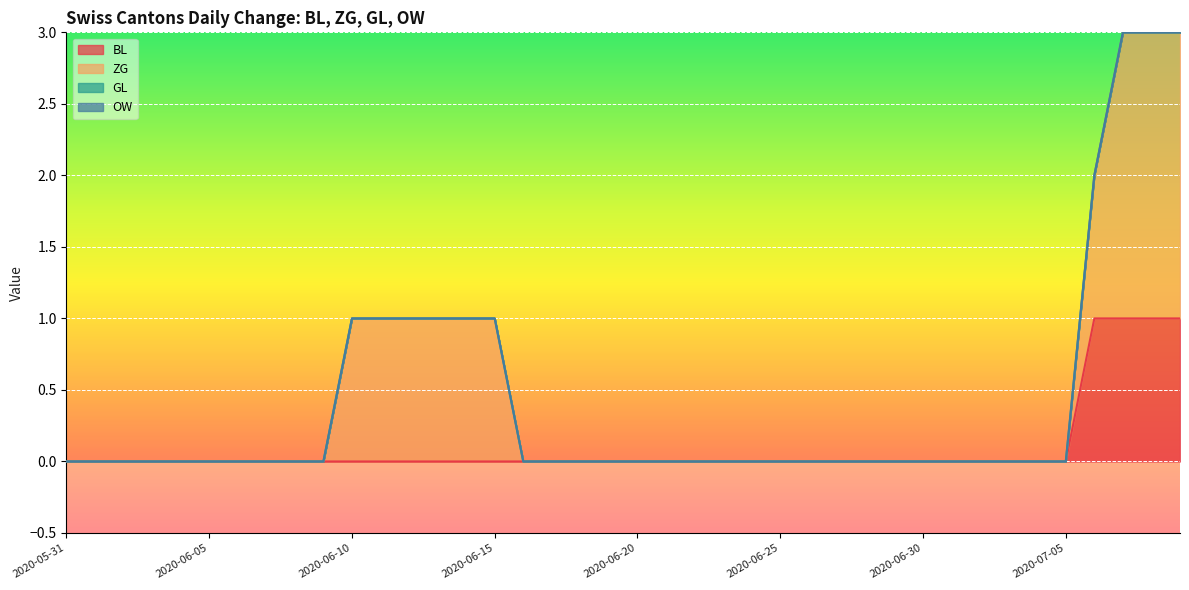

Is it true that BL equals 0 at 2020-05-31?

False